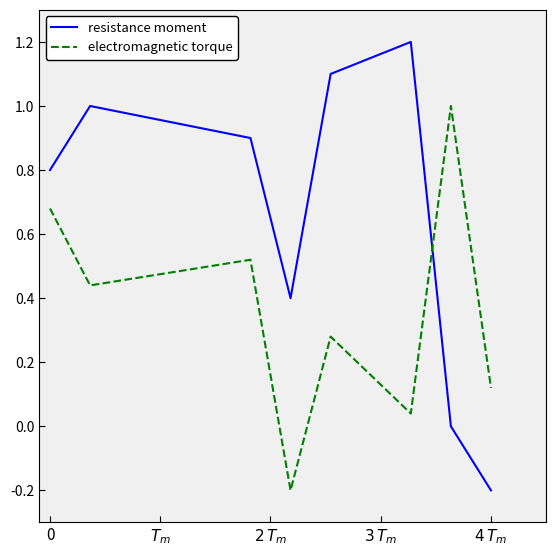

True or false: electromagnetic torque has more than 2 points higher than both neighbors.

True